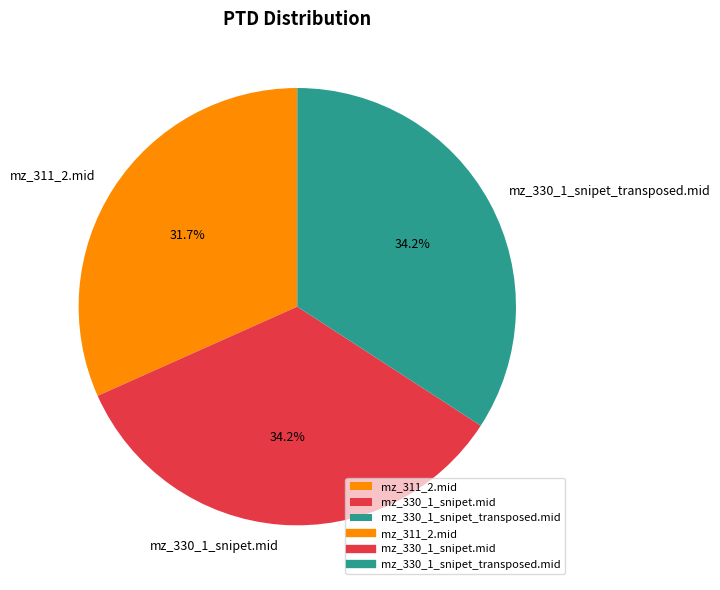

To the nearest percent, what is the average slice percentage?

33%